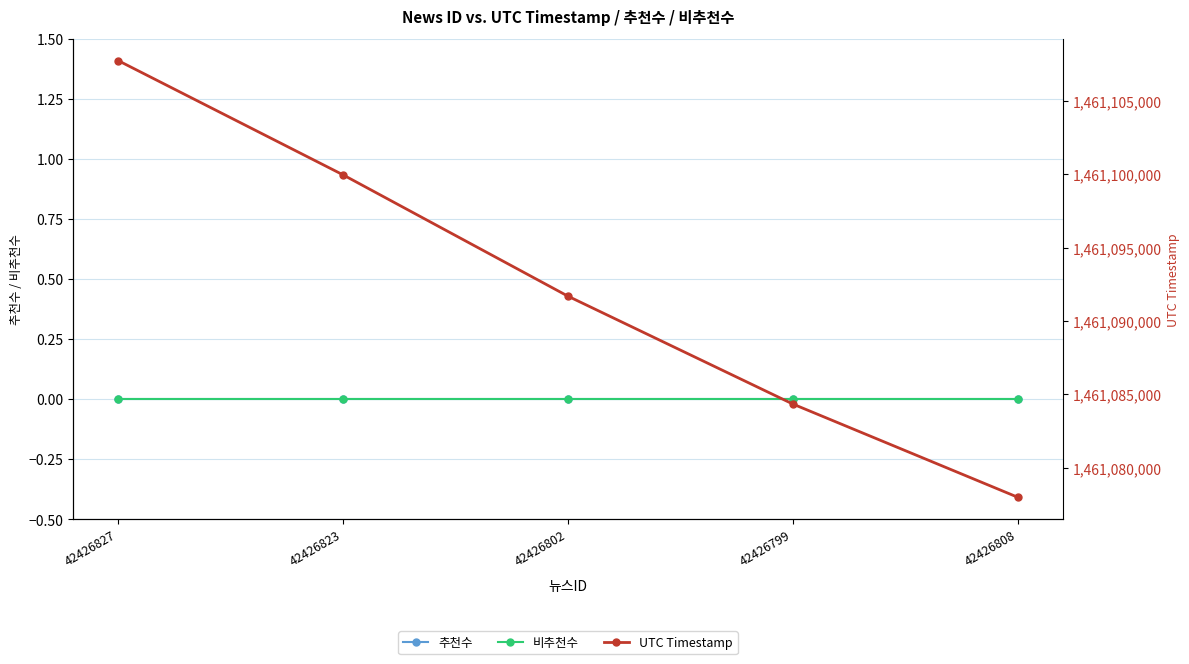

Read the UTC Timestamp value at 42426802.

1461091692